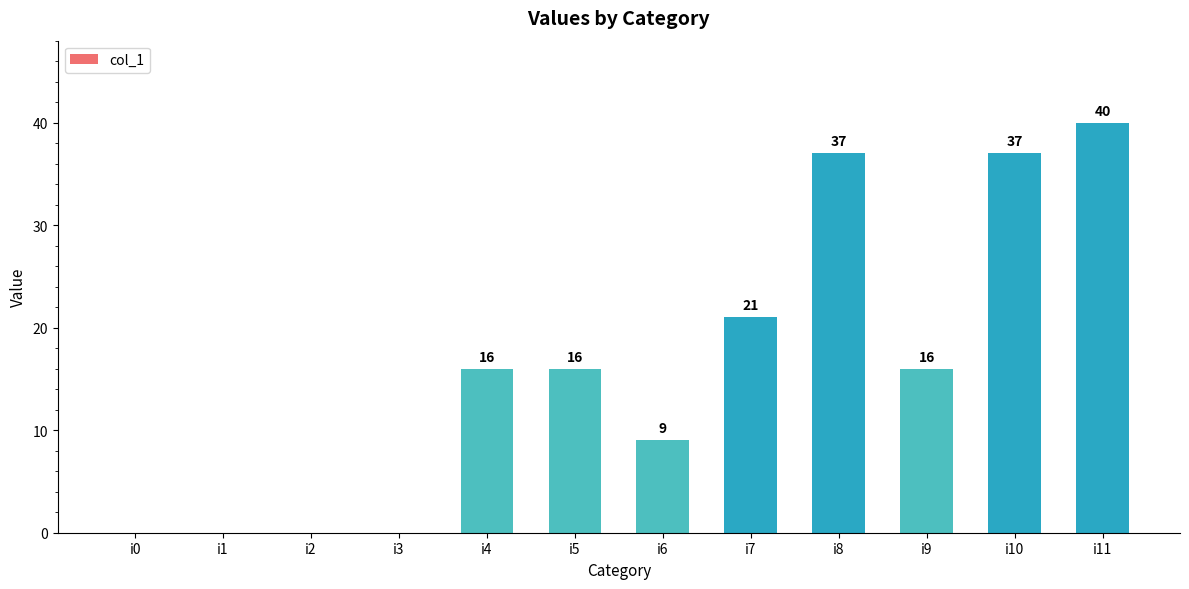

What is the sum of all values?

192